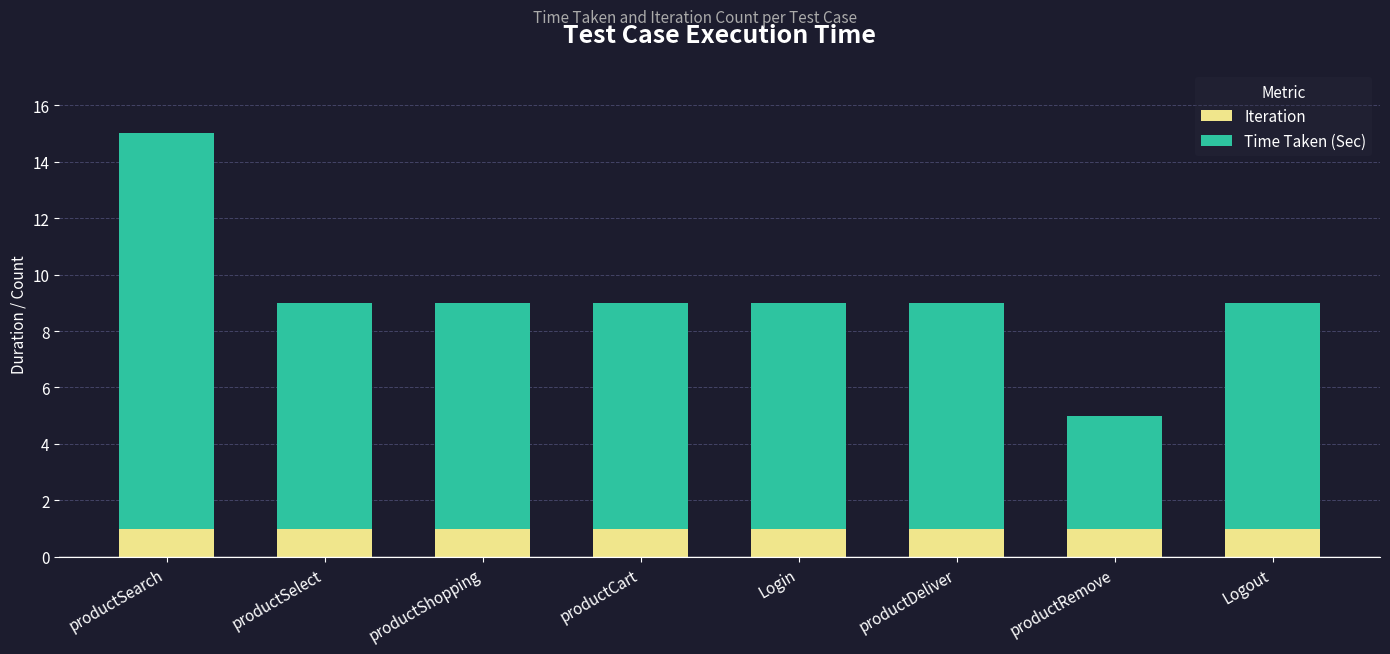

The Iteration series shows 0 at productShopping. True or false?

False